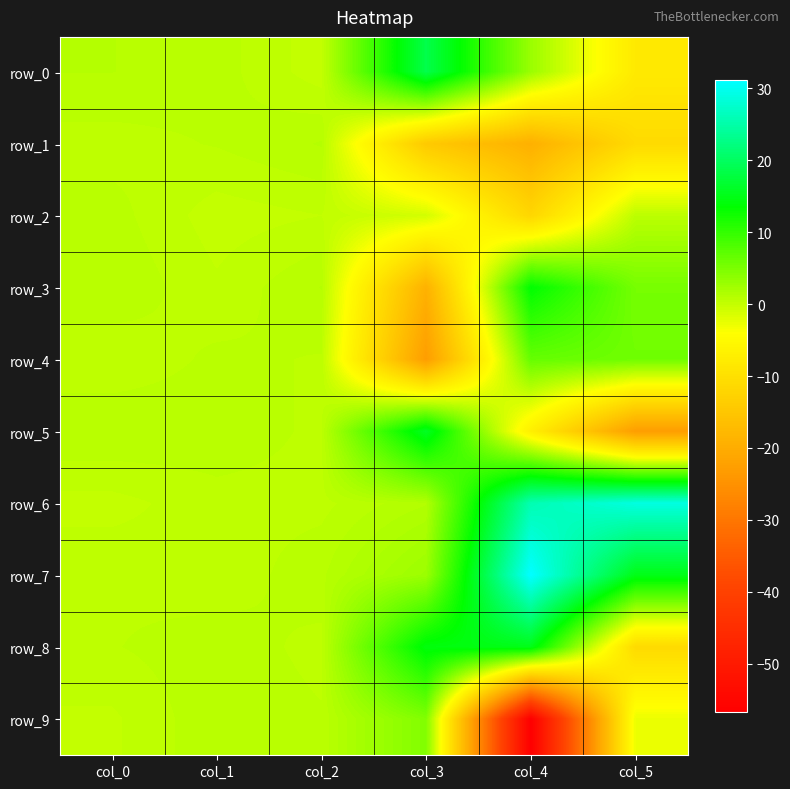

Rank the categories by row_7 value from highest to lowest.

col_4, col_5, col_3, col_2, col_0, col_1